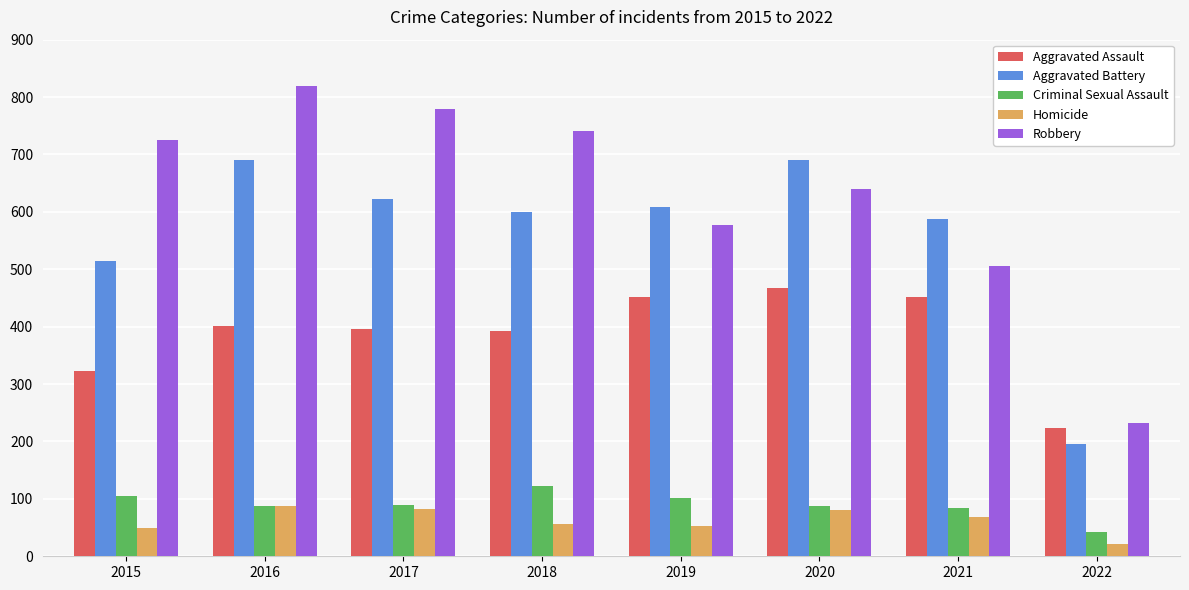

Read the Aggravated Battery value at 2017, to the nearest 10.

620